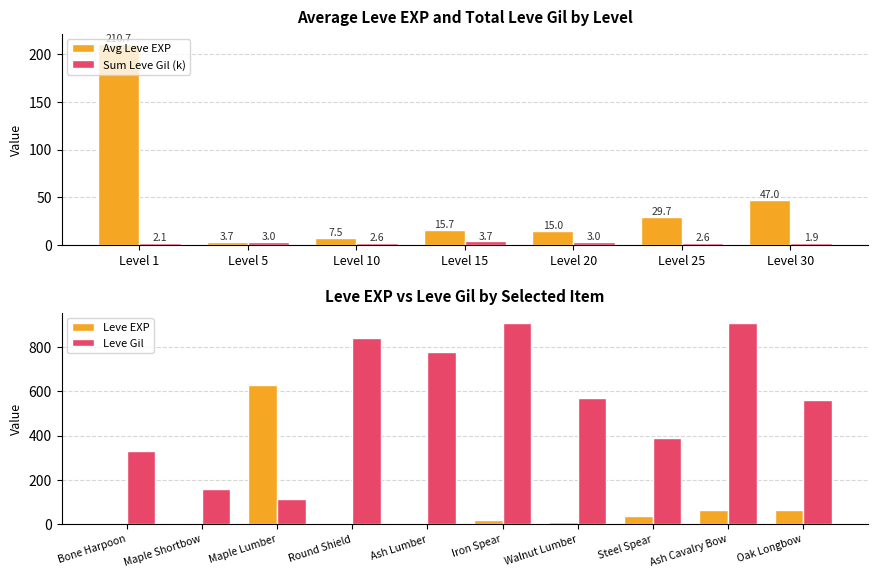

The Avg Leve EXP series shows 47.0 at Level 30. True or false?

True